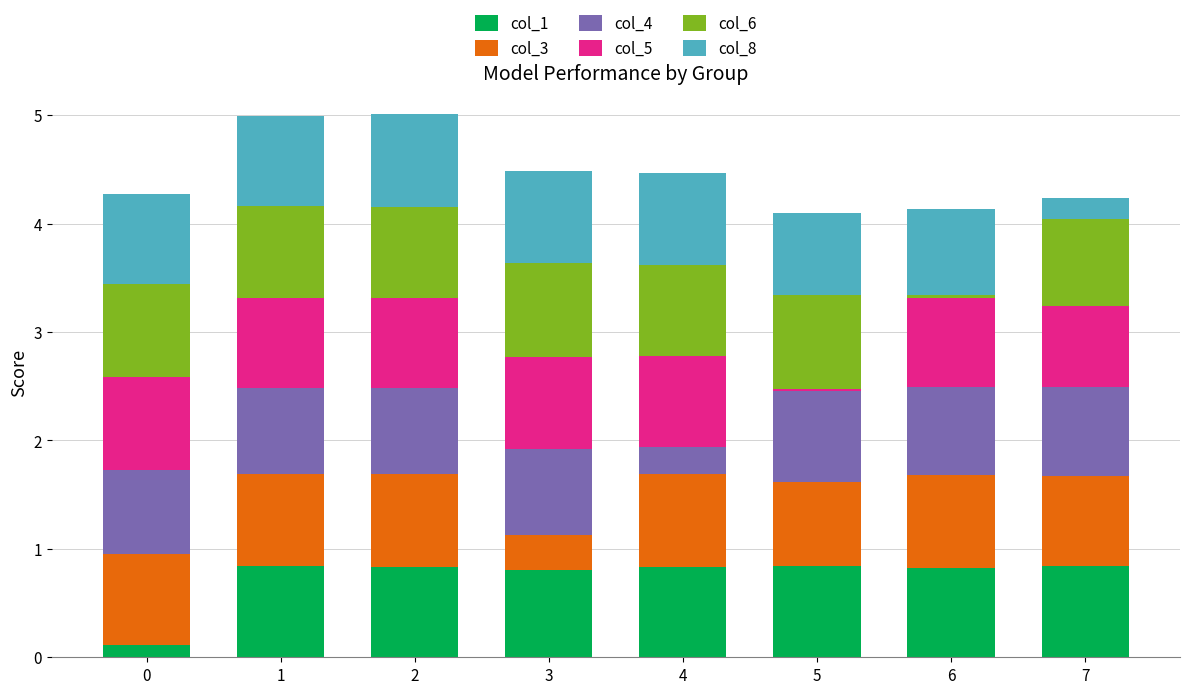

Are the bars horizontal?

No